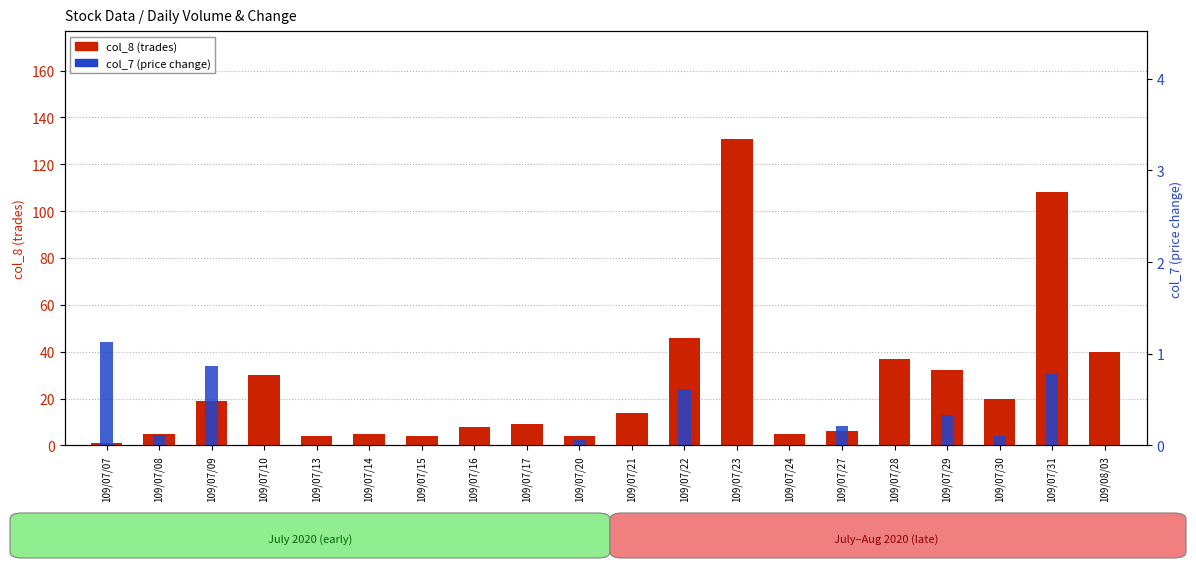

What is the sum of the col_7 (price change) values at 109/07/15 and 109/07/22?

0.6